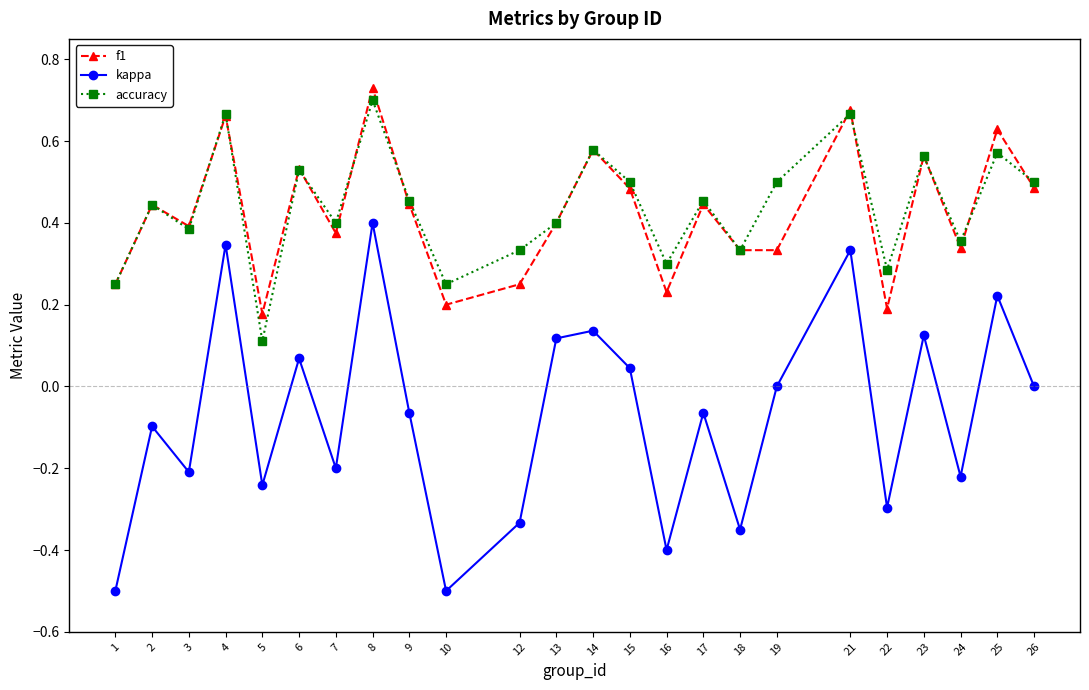

Which series has the widest spread of values?

kappa